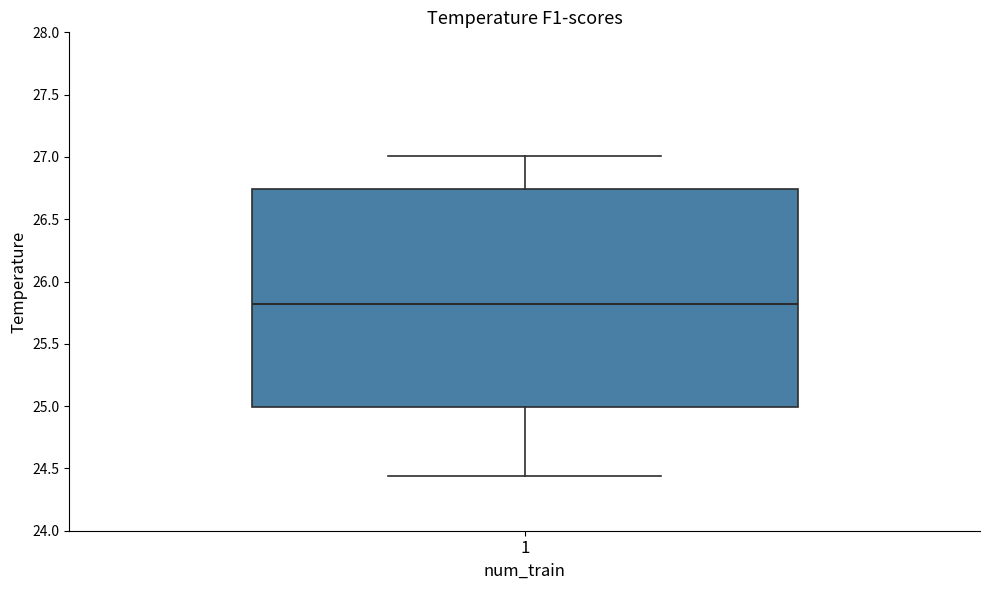

Read this box plot against the y-axis: the position of the median line, the range covered by the box, and the ends of both whiskers. The values are not printed on the chart, so give them approximately, as read against the axis.

median 25.80, box 25.00 to 26.75, whiskers 24.45 to 27.00